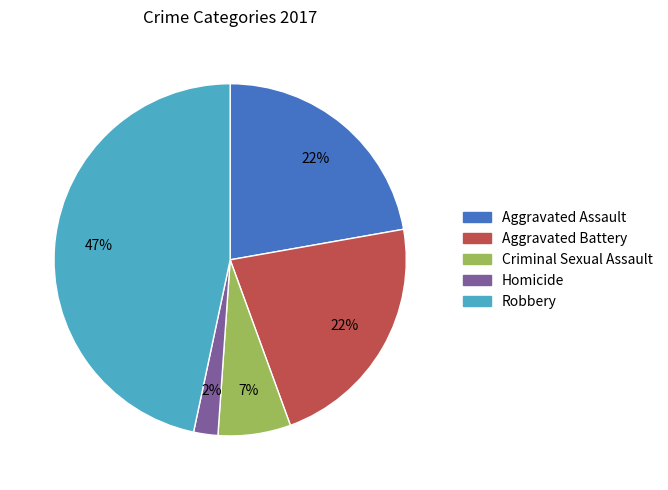

To the nearest percent, what percentage of the pie is Aggravated Battery?

22%